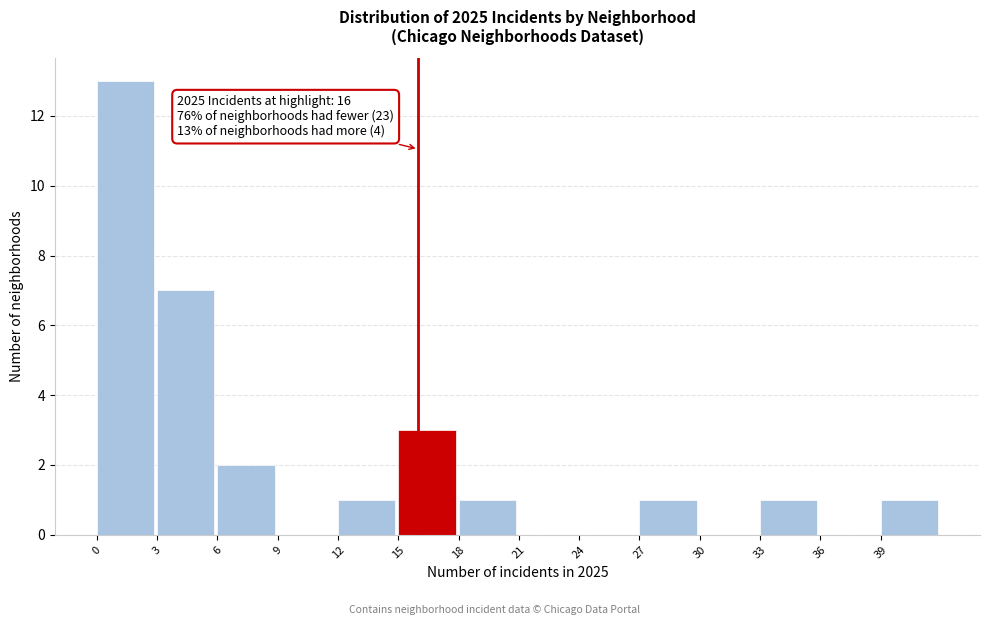

Which range on the x-axis has the tallest bar?

0 to 3